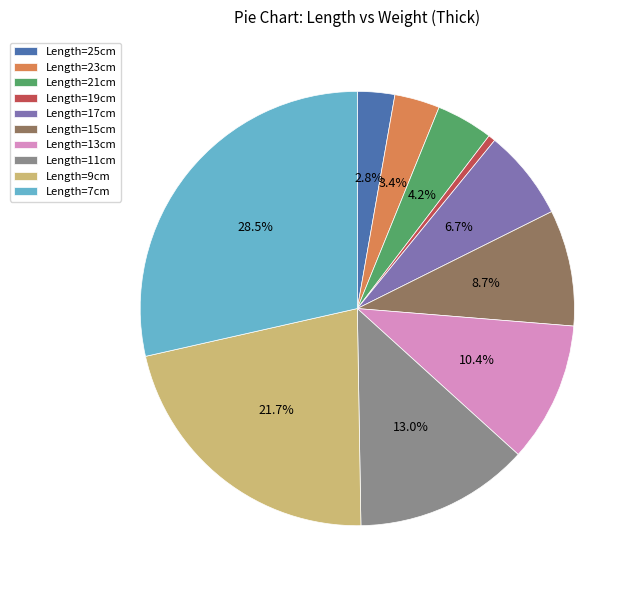

Which category has the smallest portion of the pie?

Length=19cm